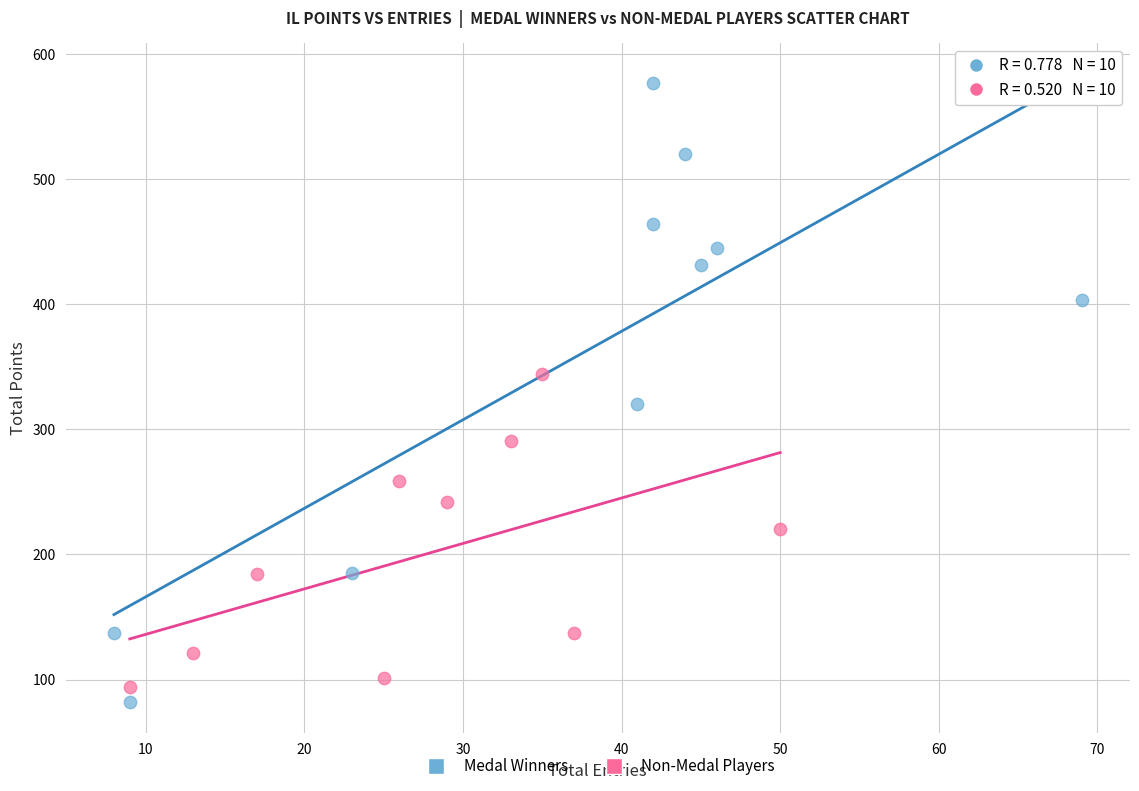

Which series reaches the minimum Y coordinate?

Medal Winners